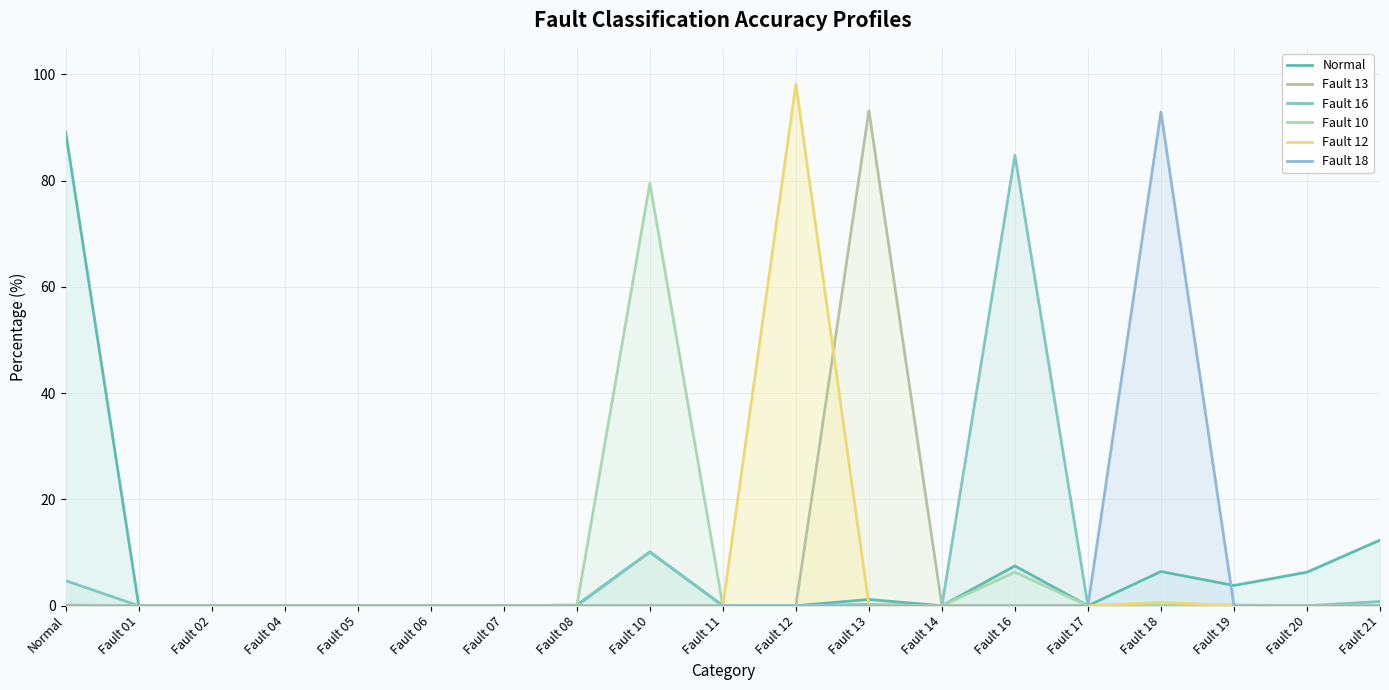

Between Fault 07 and Fault 14, which series saw the biggest shift?

Normal